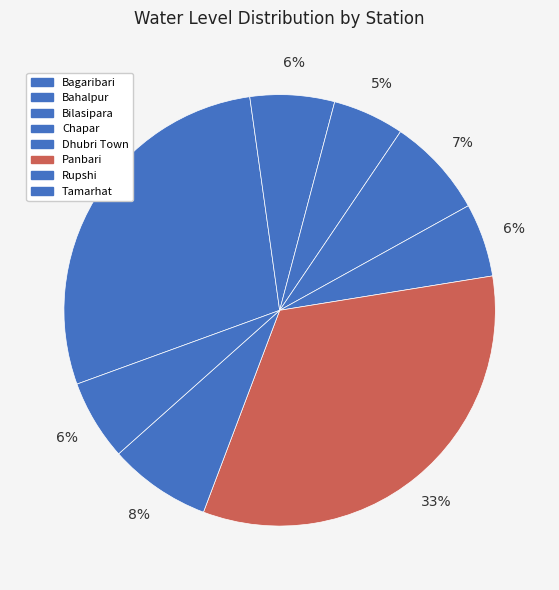

What percentage is NOT represented by Bahalpur?

93.7%